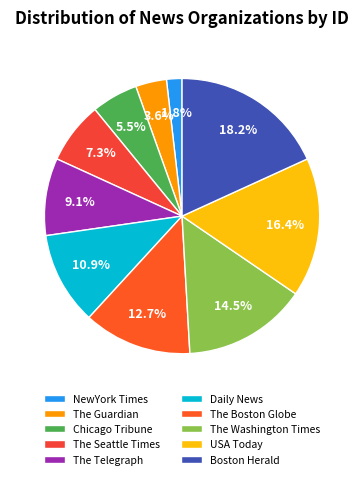

To the nearest percent, what percentage of the pie is Chicago Tribune?

5%